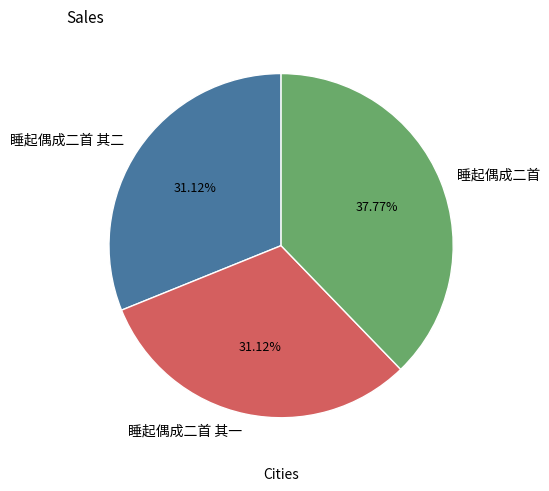

Which category has the biggest portion of the pie?

睡起偶成二首